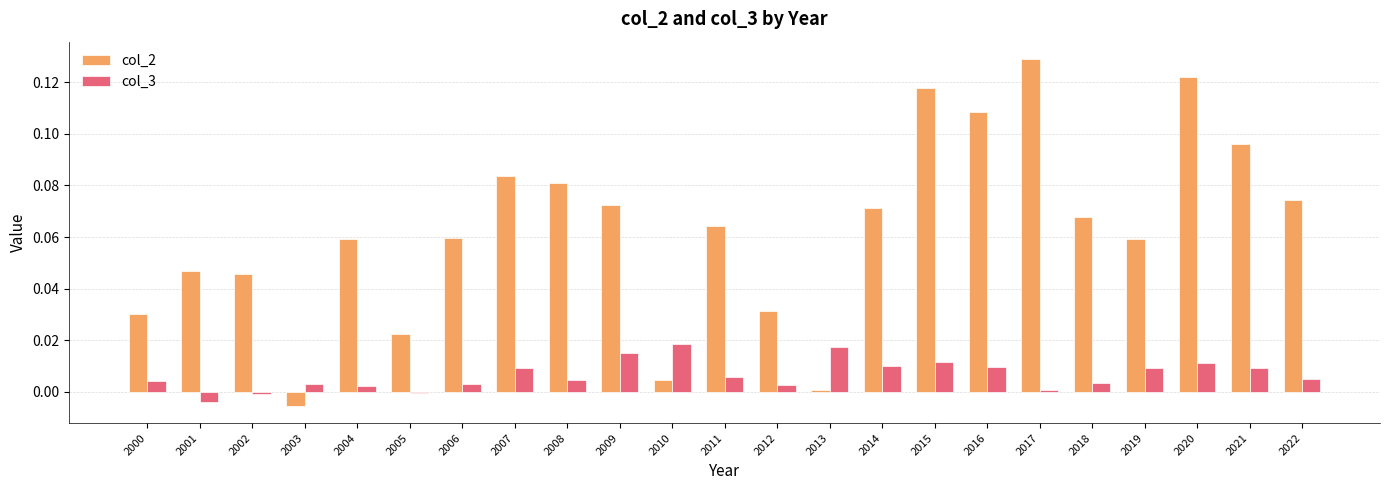

What is the sum of all col_2 values?

1.4